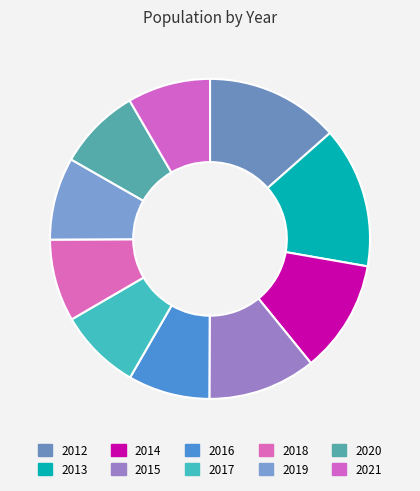

Is there a majority slice in this chart?

No